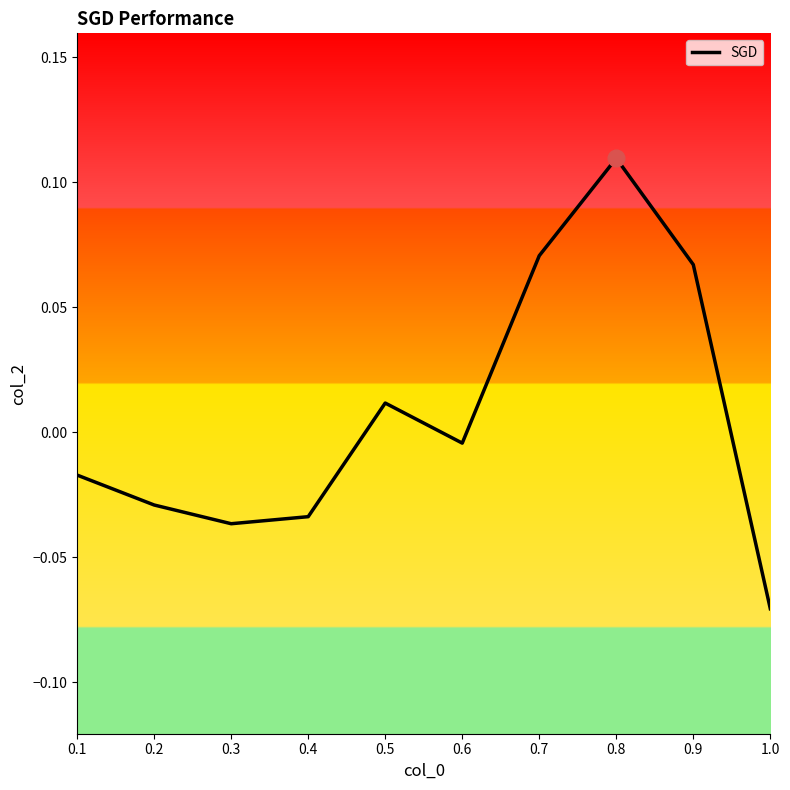

What is the change in value from 0.6 to 0.8?

+0.1